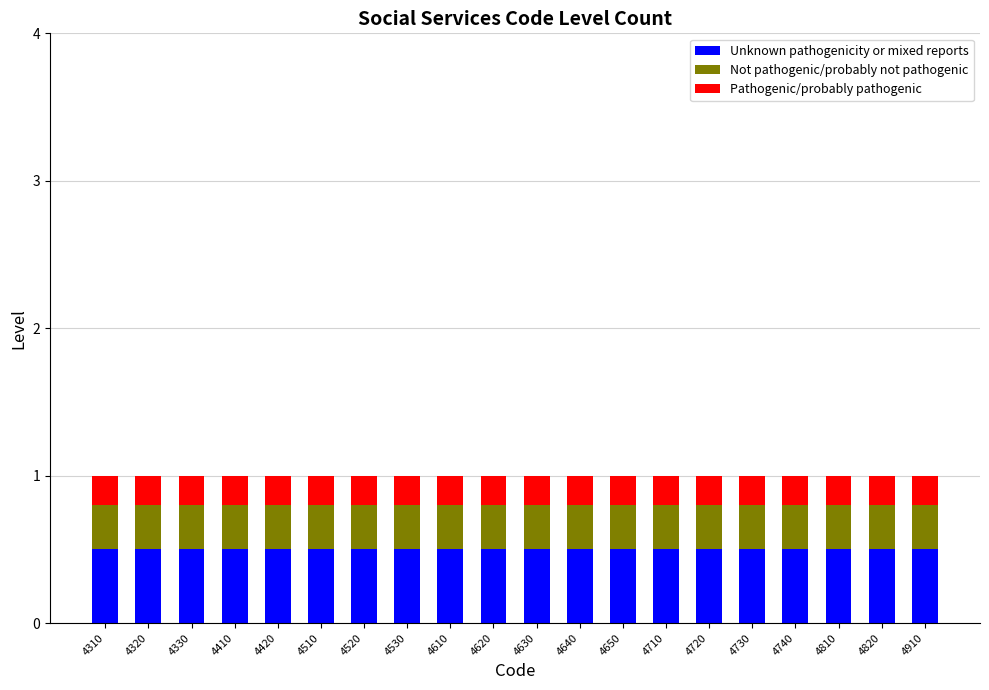

Is it true that Unknown pathogenicity or mixed reports equals 0.9 at 4310?

False